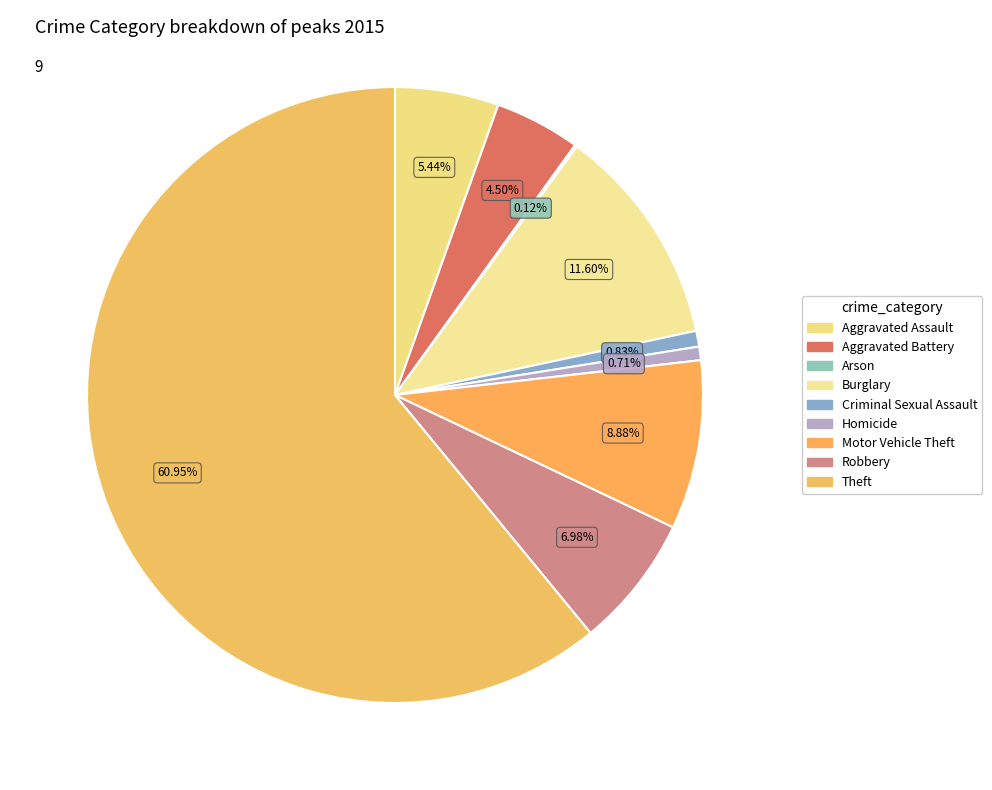

How many slices are in this pie chart?

9